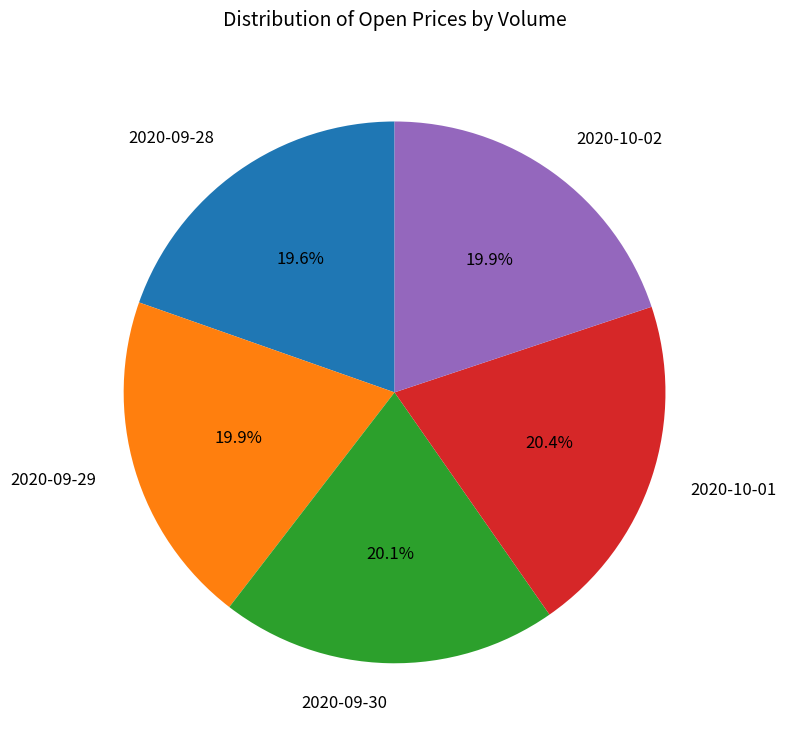

How much of the chart is everything except 2020-09-29?

80.1%